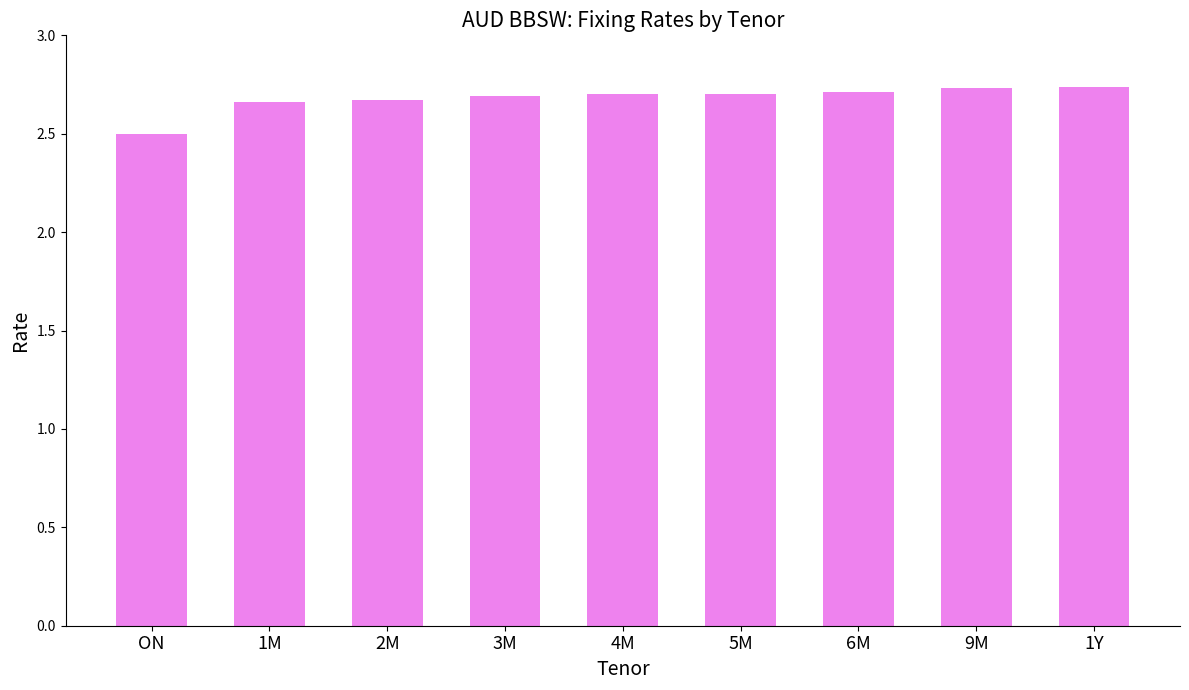

What is the ratio of the value at 3M to the value at 5M?

1.0